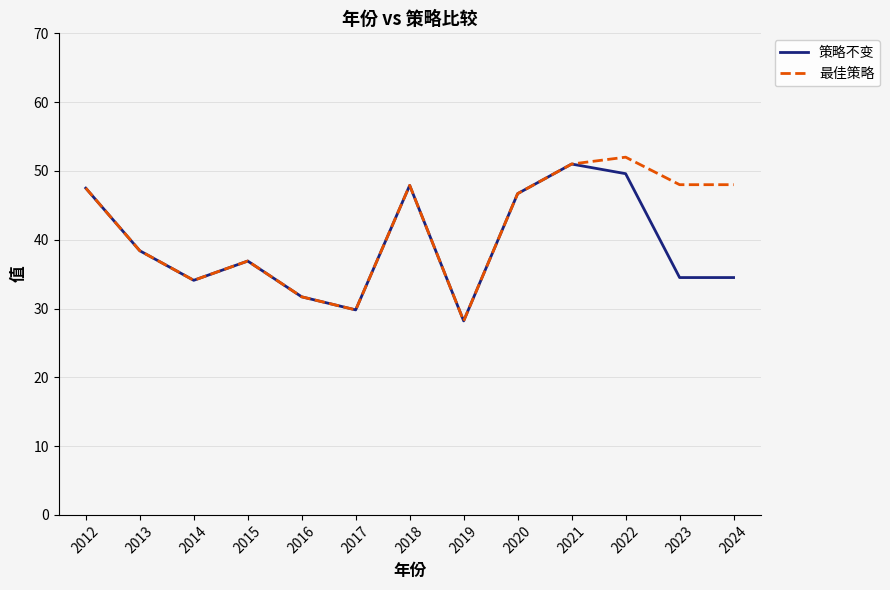

At which category does 最佳策略 reach its first local peak?

2015